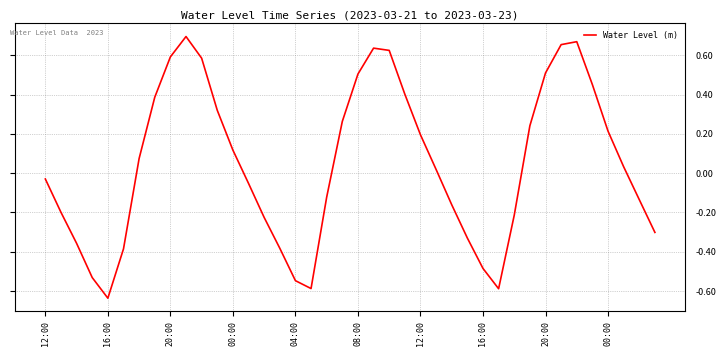

What is the difference between the maximum and minimum values?

1.3